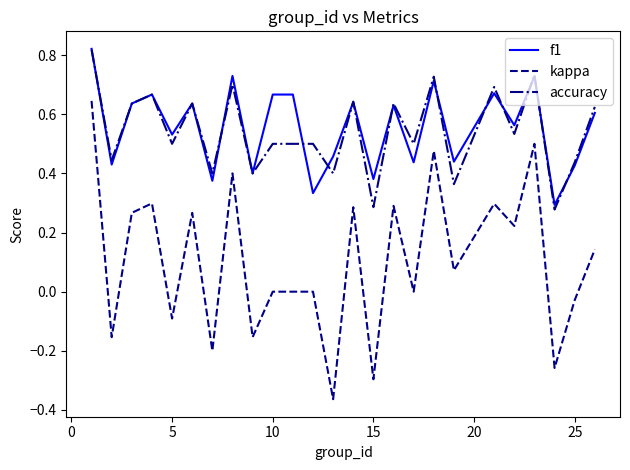

True or false: f1 and kappa cross at least once.

False